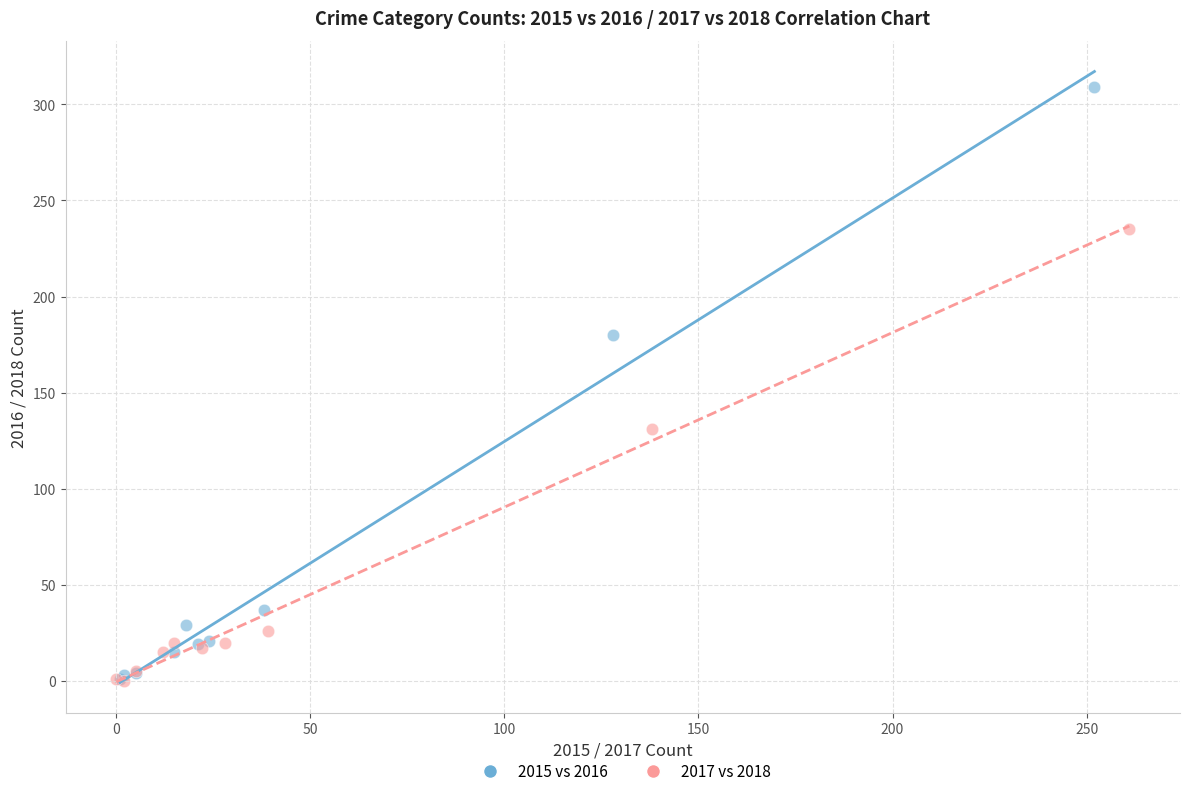

What are all the series names shown in the legend?

2015 vs 2016, 2017 vs 2018